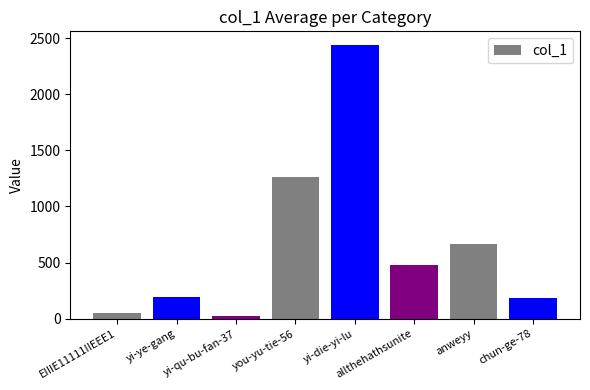

What is the average value?

662